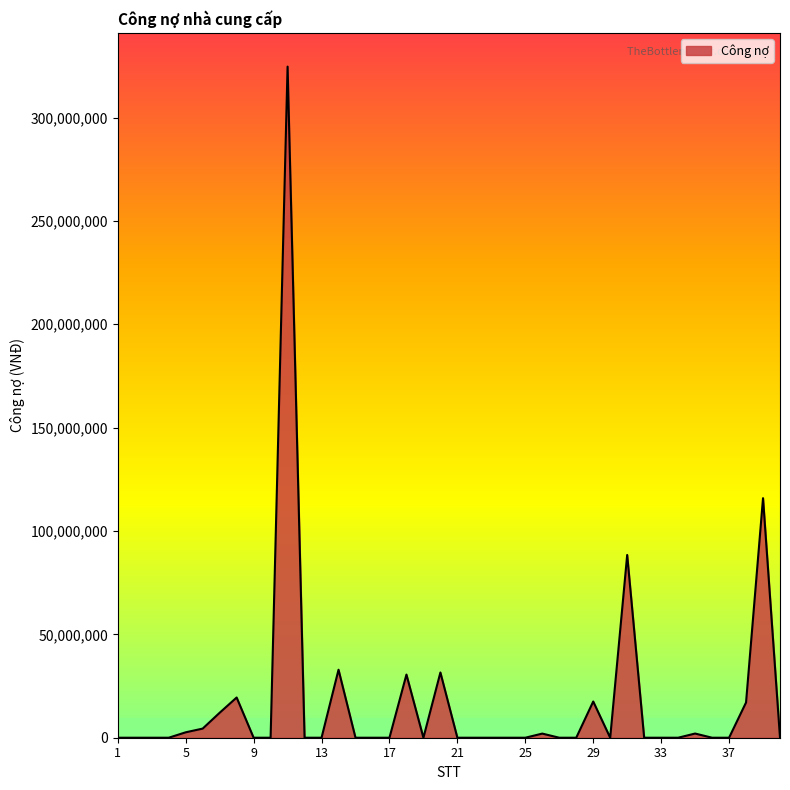

What is the greatest value displayed?

324633550